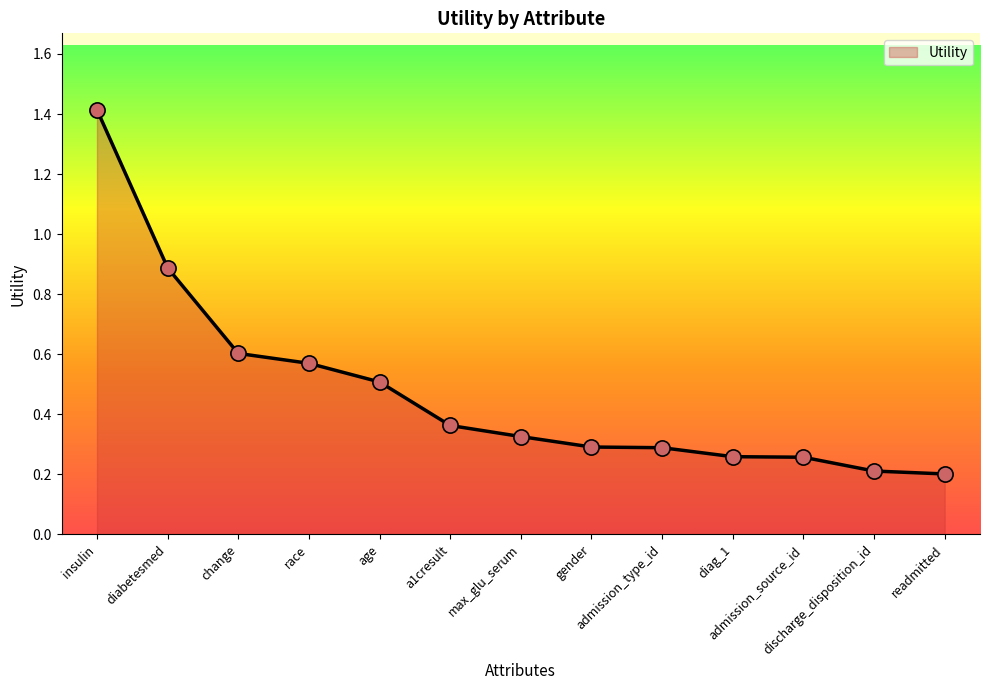

What is the change in value from race to a1cresult?

-0.2